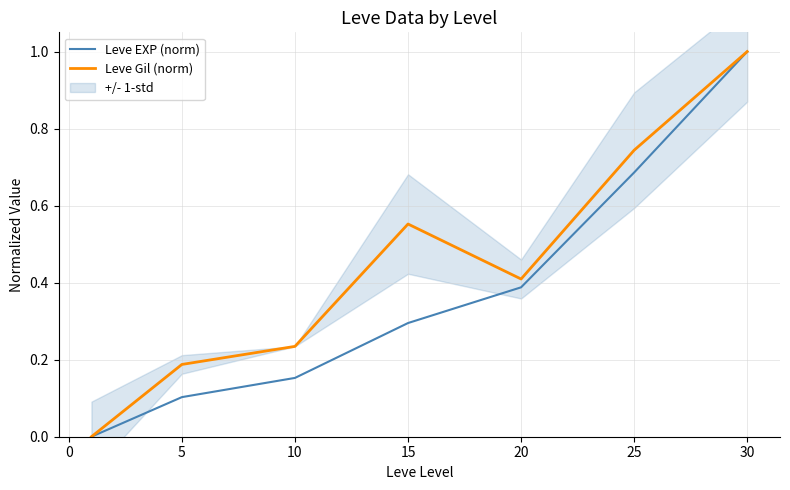

Where is the first local maximum for Leve Gil (norm)?

15